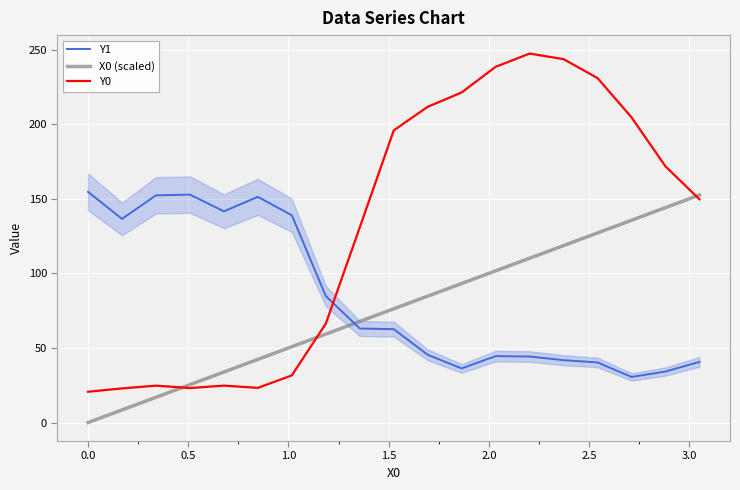

True or false: Y1 and X0 (scaled) intersect in this chart.

True